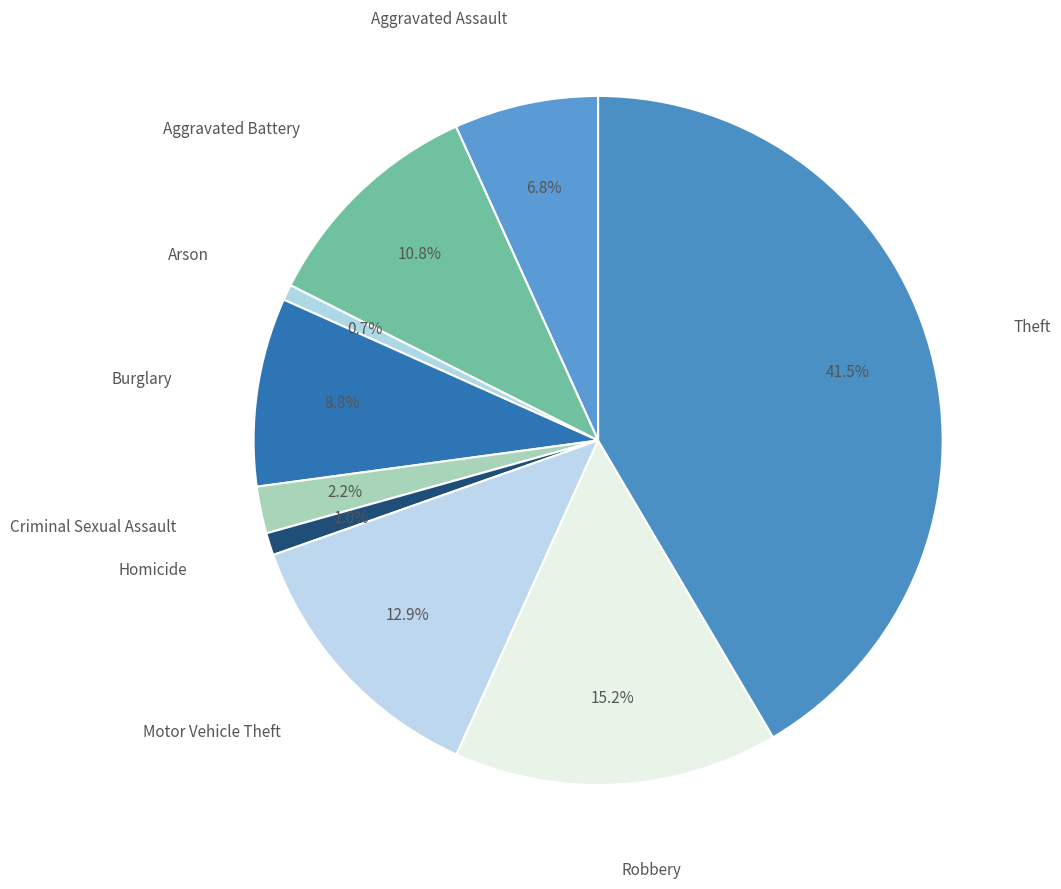

Which category has the biggest portion of the pie?

Theft